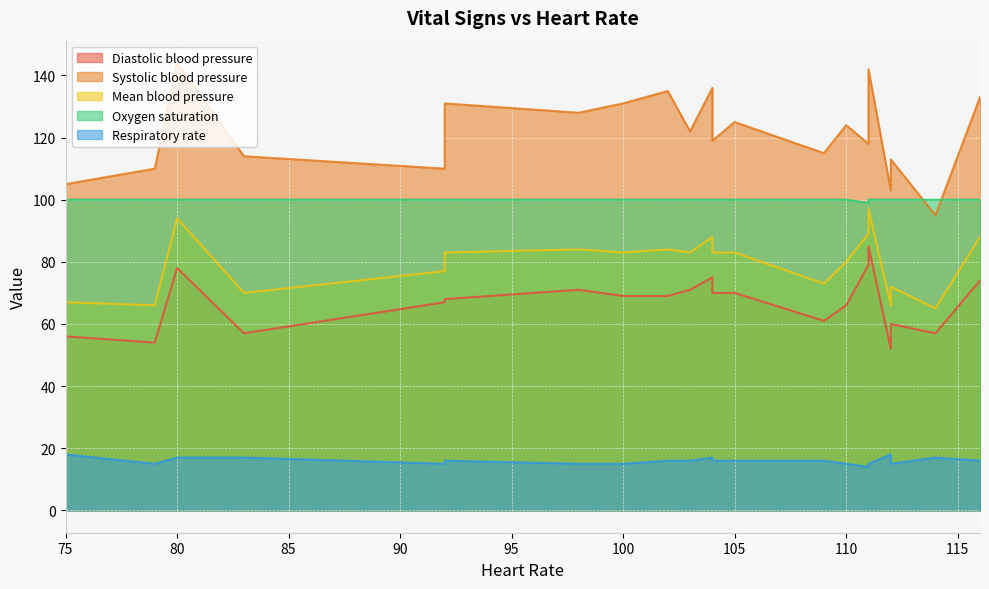

What is the lowest value of the Systolic blood pressure series?

95